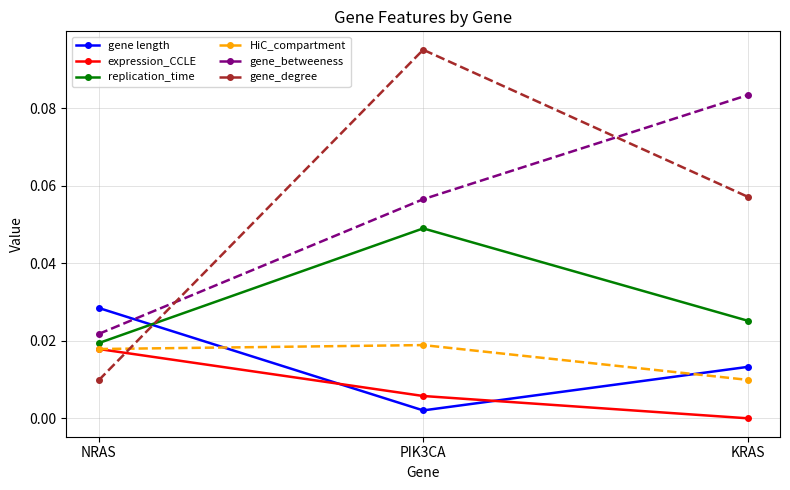

True or false: gene length has a value of 0.0 at NRAS.

True